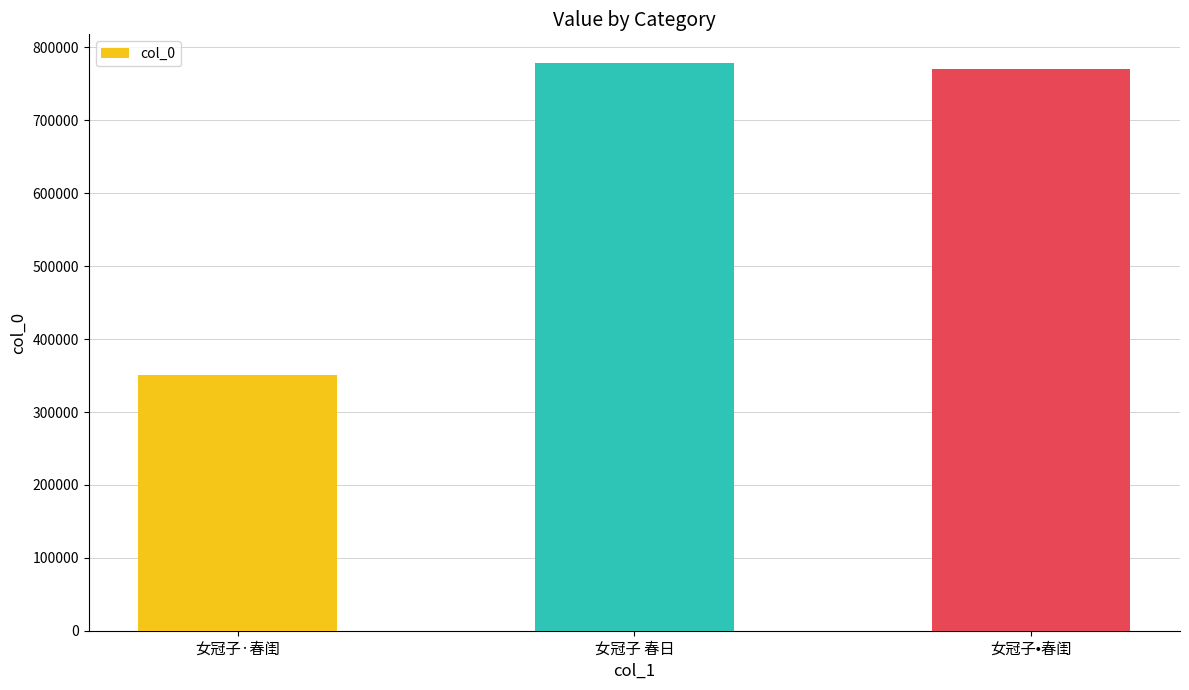

Between 女冠子 春日 and 女冠子·春闺, which is larger?

女冠子 春日